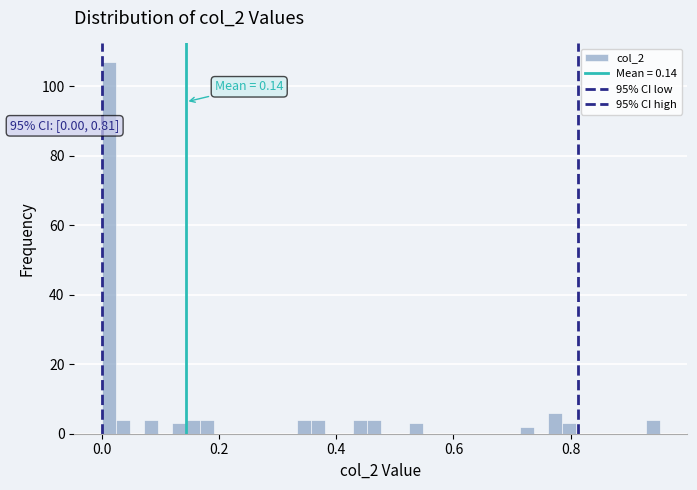

Read against the x-axis, roughly where is the centre of the tallest bar?

0.02